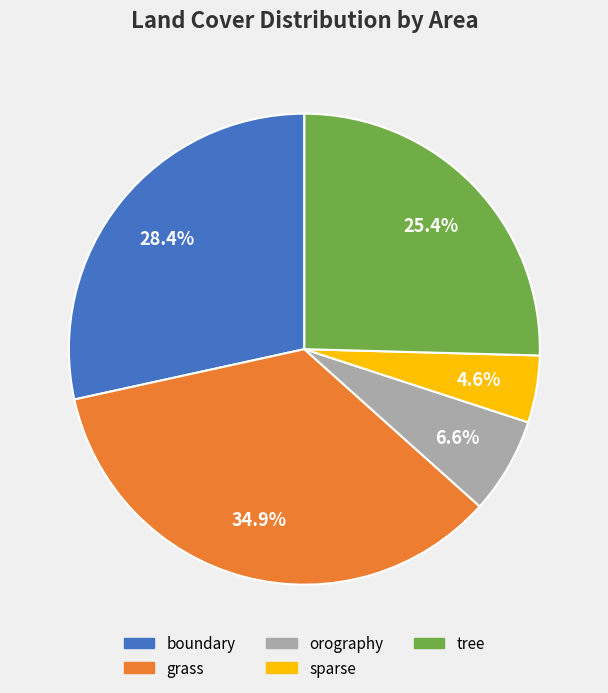

What percentage is NOT represented by boundary?

71.6%